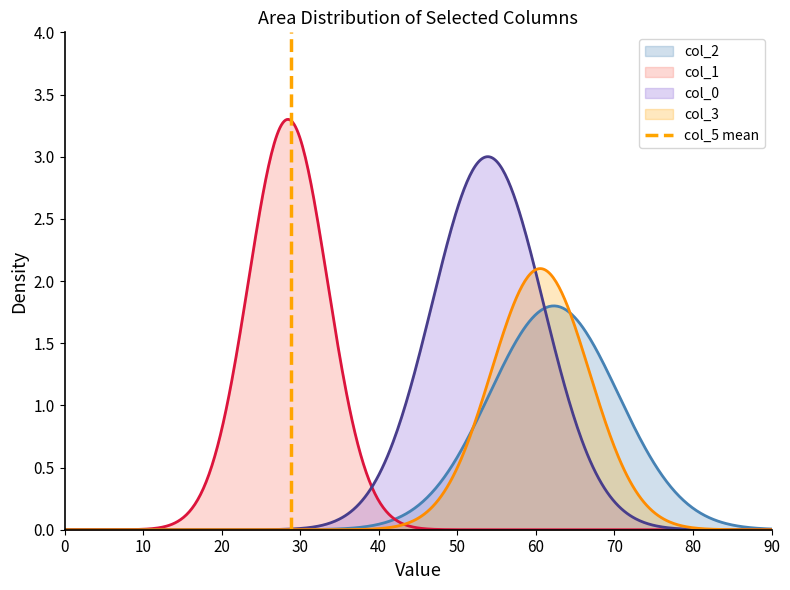

What is the value of the 2nd point from the left?

1